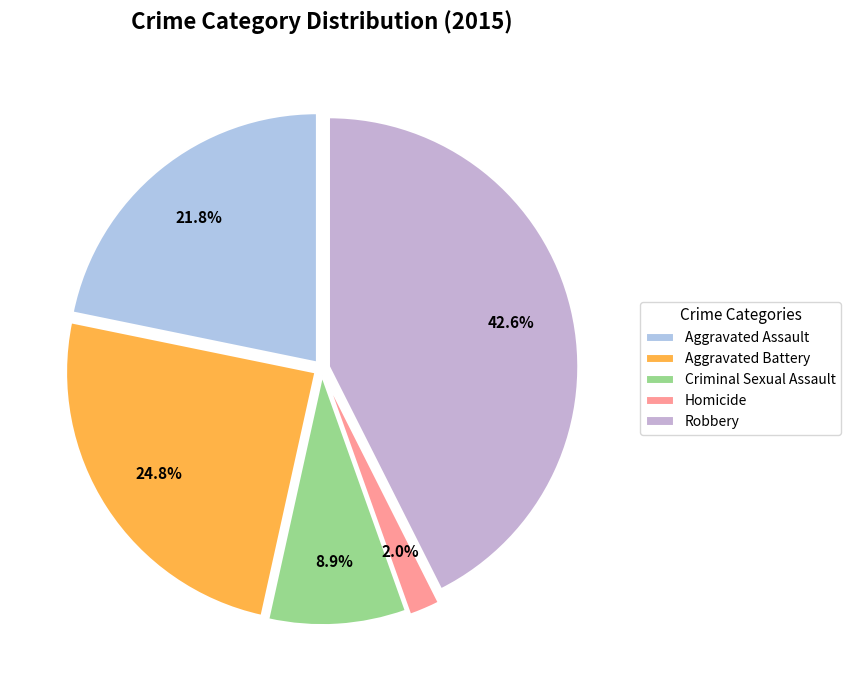

True or false: Aggravated Battery accounts for 25% of the total.

True